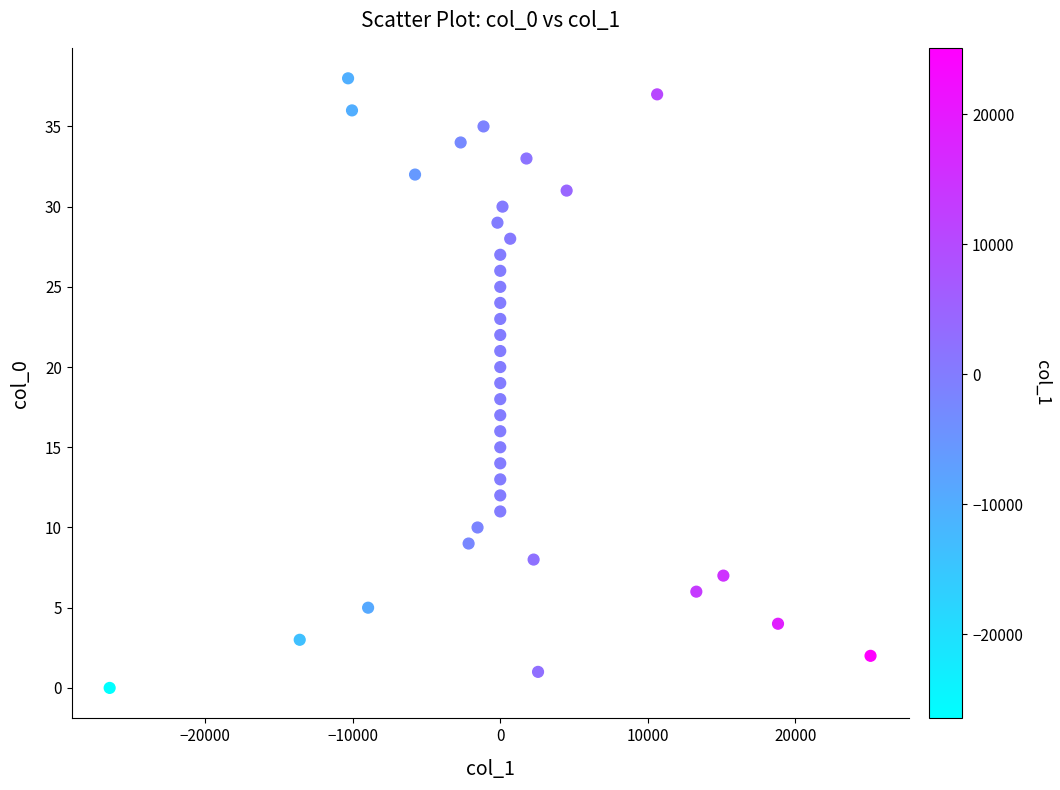

What is the range of Y values (max minus min)?

38